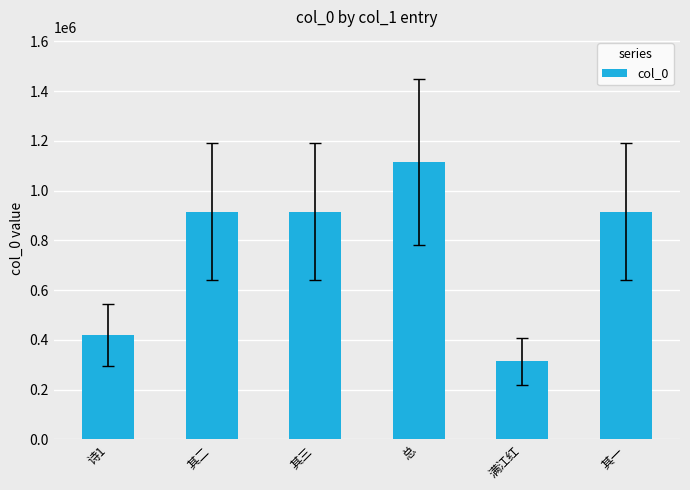

The value at 其三 is 1263283. True or false?

False